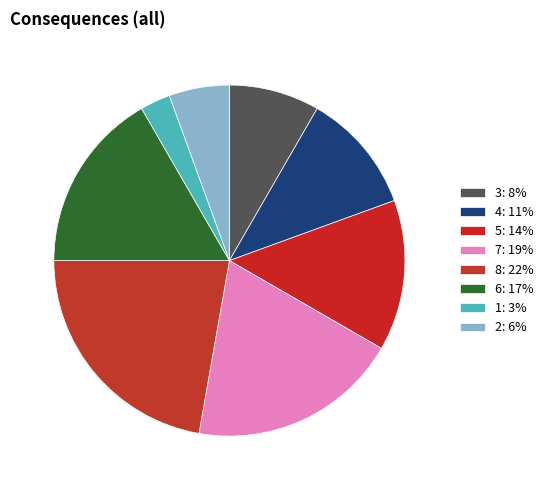

Rank the categories by value from lowest to highest.

1, 2, 3, 4, 5, 6, 7, 8